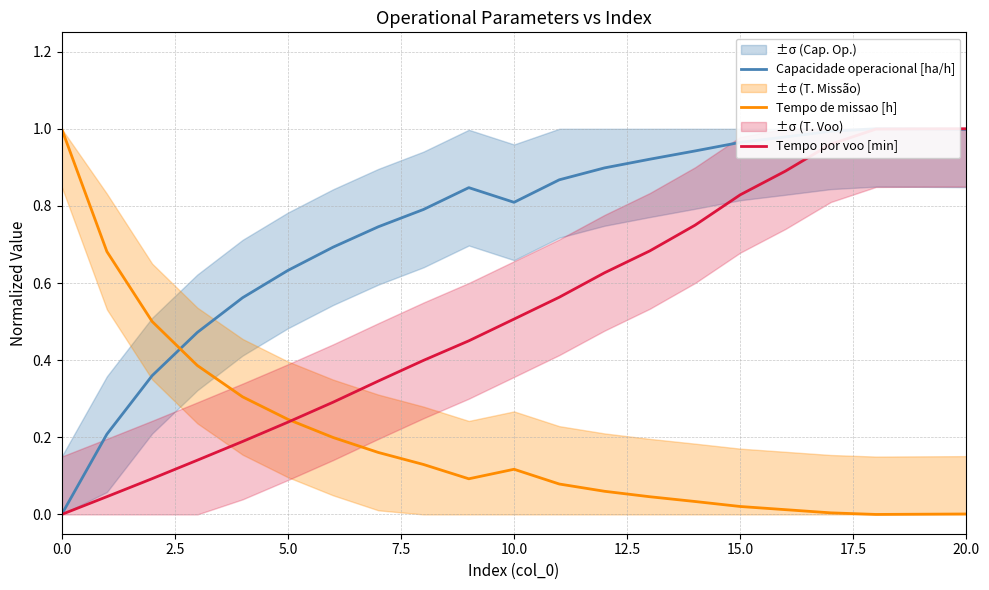

Which series has the largest range (max minus min)?

Capacidade operacional [ha/h]